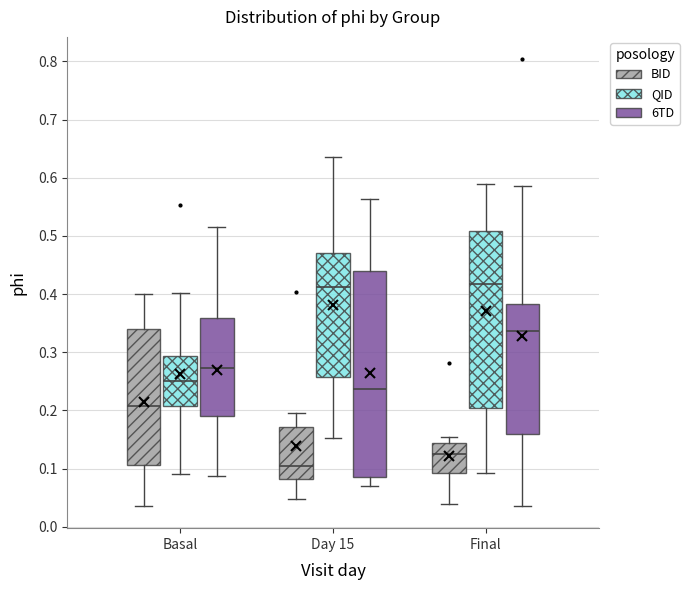

Reading left to right, transcribe this box plot: for each box, give where its median line is, the range the box spans, and where its two whiskers end, as read against the y-axis. The values are not printed on the chart, so give them approximately, as read against the axis.

Basal (BID): median 0.21, box 0.11 to 0.34, whiskers 0.04 to 0.40
Basal (QID): median 0.25, box 0.21 to 0.29, whiskers 0.09 to 0.40
Basal (6TD): median 0.27, box 0.19 to 0.36, whiskers 0.09 to 0.52
Day 15 (BID): median 0.10, box 0.08 to 0.17, whiskers 0.05 to 0.20
Day 15 (QID): median 0.41, box 0.26 to 0.47, whiskers 0.15 to 0.64
Day 15 (6TD): median 0.24, box 0.09 to 0.44, whiskers 0.07 to 0.56
Final (BID): median 0.12, box 0.09 to 0.14, whiskers 0.04 to 0.16
Final (QID): median 0.42, box 0.20 to 0.51, whiskers 0.09 to 0.59
Final (6TD): median 0.34, box 0.16 to 0.38, whiskers 0.04 to 0.59